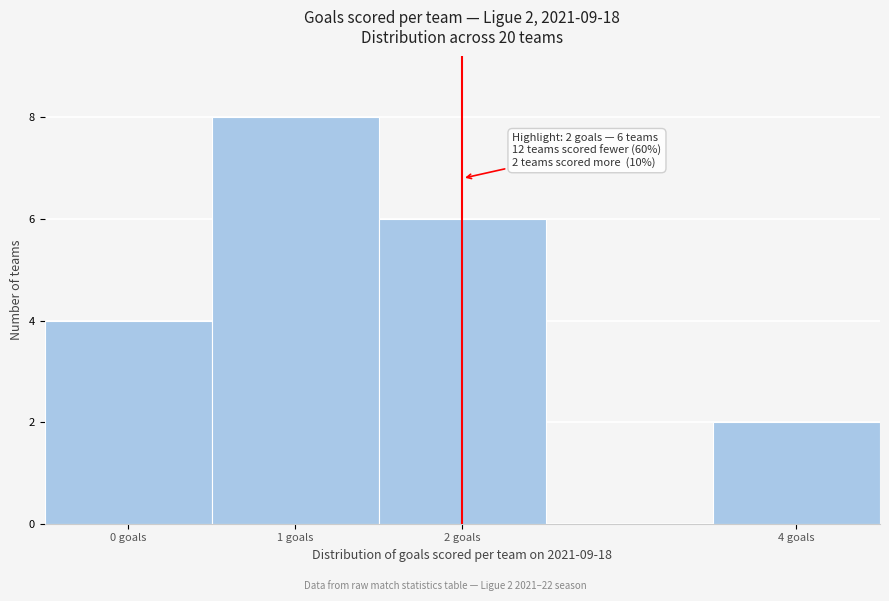

Which range on the x-axis has the tallest bar?

0.5 to 1.5